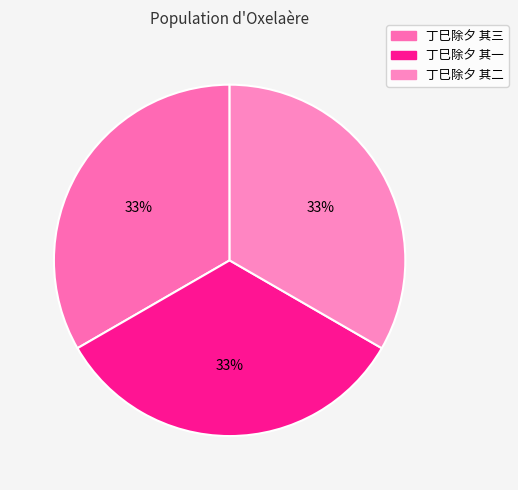

What percentage is the 丁巳除夕 其二 slice, to the nearest percent?

33%